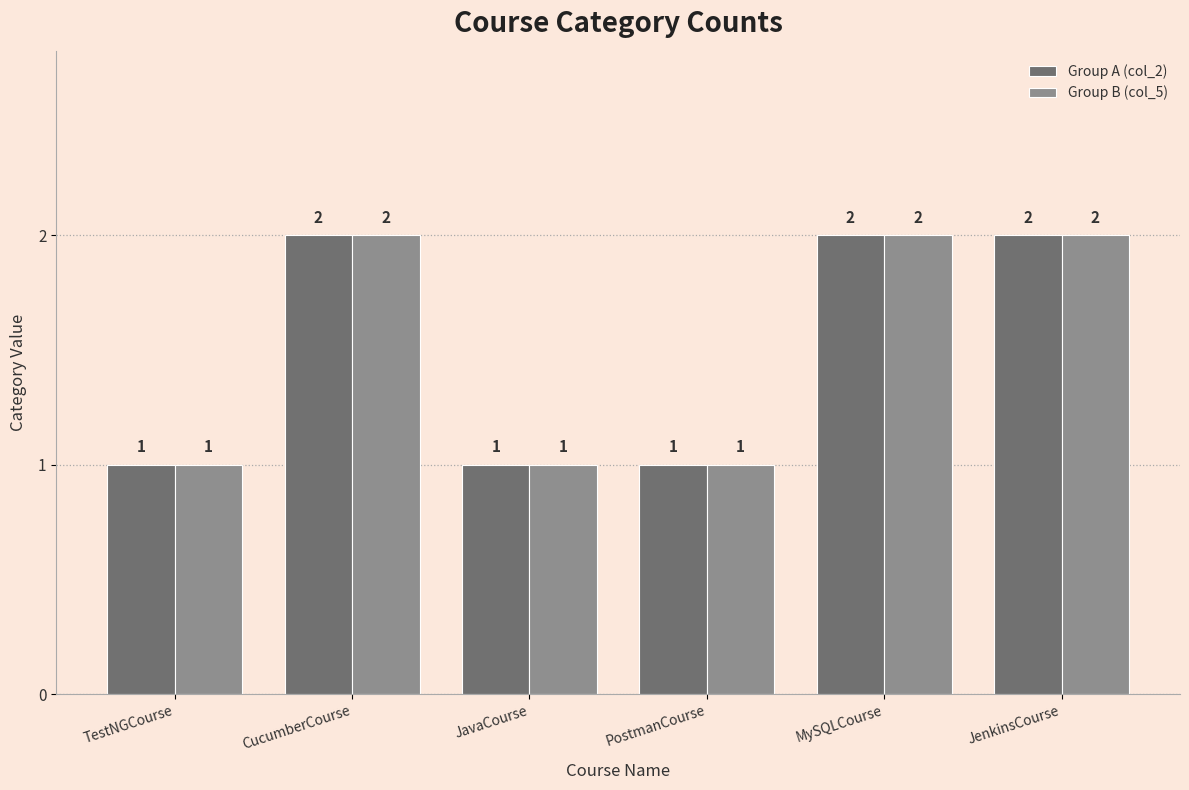

What is the difference between the second highest and minimum values in the Group B (col_5) series?

1